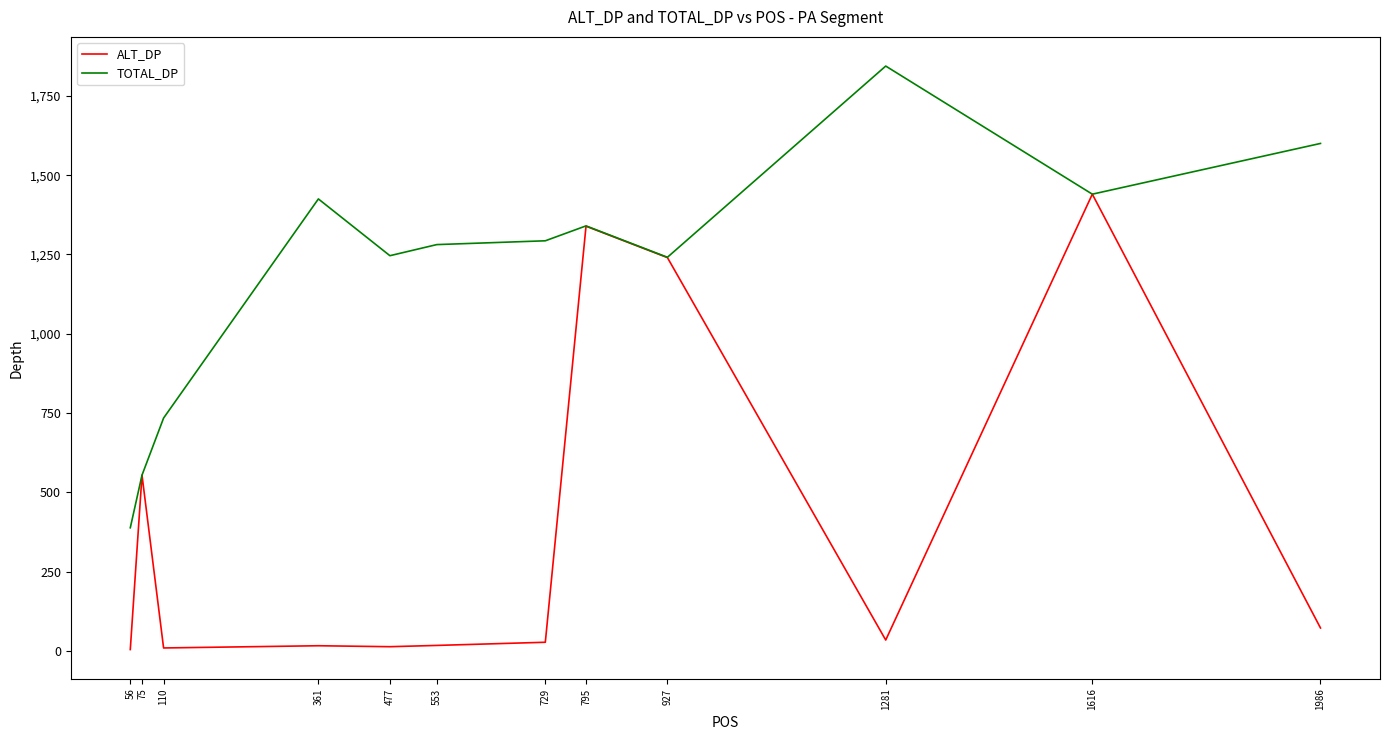

Which series has the largest total across all categories?

TOTAL_DP